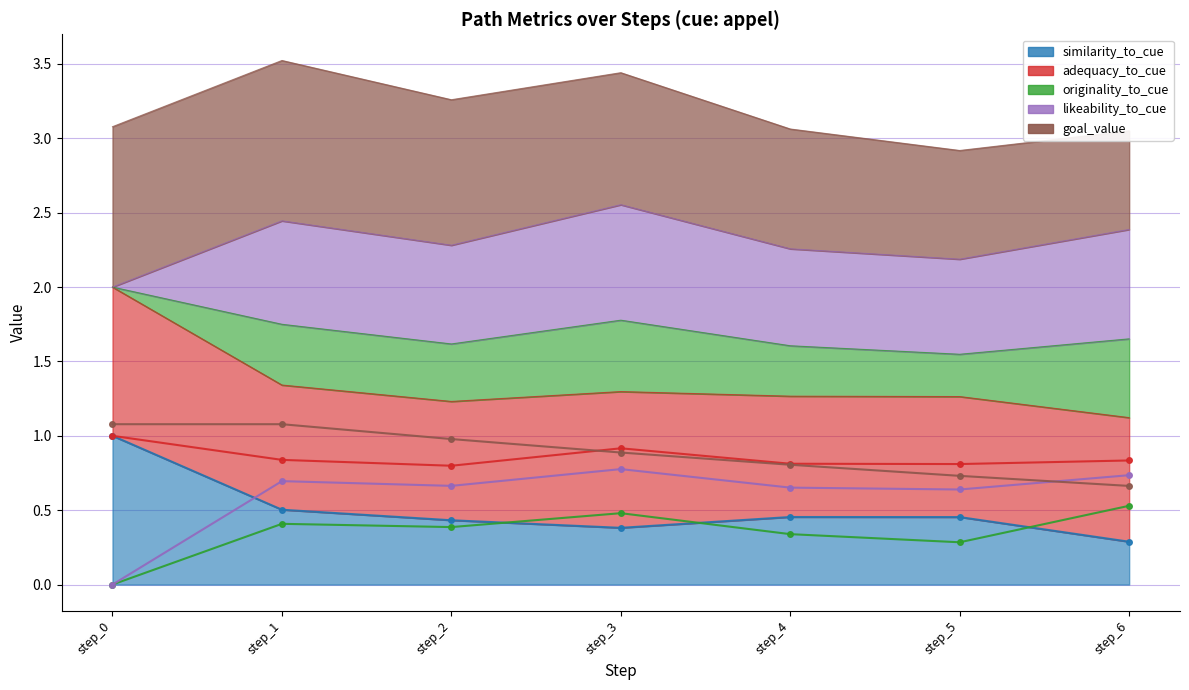

What is the value of the likeability_to_cue point at the 7th from the left?

0.7